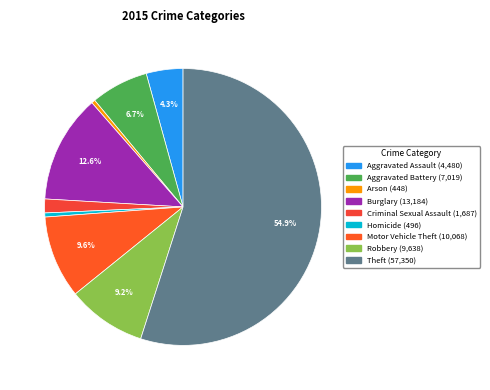

Count the number of slices in the pie.

9